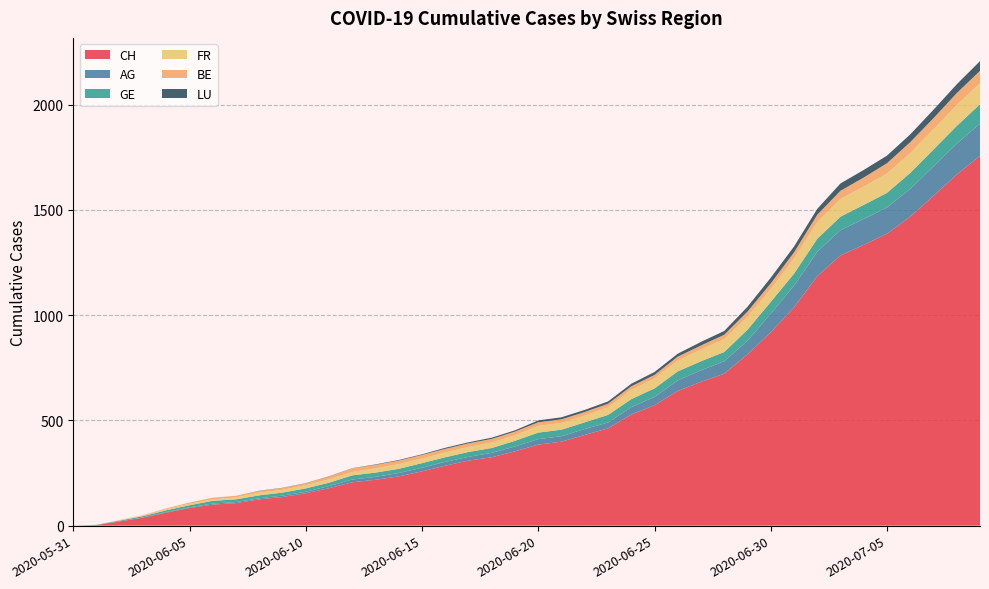

Reading left to right, transcribe all the data shown in this chart.

CH: 2020-05-31=0	2020-06-01=3	2020-06-02=20	2020-06-03=38	2020-06-04=62	2020-06-05=84	2020-06-06=100	2020-06-07=107	2020-06-08=125	2020-06-09=136	2020-06-10=154	2020-06-11=178	2020-06-12=206	2020-06-13=218	2020-06-14=234	2020-06-15=258	2020-06-16=285	2020-06-17=309	2020-06-18=325	2020-06-19=353	2020-06-20=385	2020-06-21=399	2020-06-22=431	2020-06-23=462	2020-06-24=528	2020-06-25=572	2020-06-26=640	2020-06-27=683	2020-06-28=722	2020-06-29=814	2020-06-30=919	2020-07-01=1037	2020-07-02=1185	2020-07-03=1284	2020-07-04=1334	2020-07-05=1387	2020-07-06=1468	2020-07-07=1567	2020-07-08=1668	2020-07-09=1757
AG: 2020-05-31=0	2020-06-01=0	2020-06-02=0	2020-06-03=1	2020-06-04=3	2020-06-05=3	2020-06-06=5	2020-06-07=5	2020-06-08=5	2020-06-09=7	2020-06-10=7	2020-06-11=10	2020-06-12=13	2020-06-13=14	2020-06-14=16	2020-06-15=17	2020-06-16=18	2020-06-17=18	2020-06-18=21	2020-06-19=23	2020-06-20=26	2020-06-21=26	2020-06-22=28	2020-06-23=28	2020-06-24=35	2020-06-25=40	2020-06-26=50	2020-06-27=55	2020-06-28=59	2020-06-29=65	2020-06-30=88	2020-07-01=103	2020-07-02=116	2020-07-03=120	2020-07-04=123	2020-07-05=125	2020-07-06=132	2020-07-07=140	2020-07-08=147	2020-07-09=153
GE: 2020-05-31=0	2020-06-01=1	2020-06-02=4	2020-06-03=6	2020-06-04=8	2020-06-05=10	2020-06-06=13	2020-06-07=13	2020-06-08=14	2020-06-09=14	2020-06-10=16	2020-06-11=16	2020-06-12=20	2020-06-13=20	2020-06-14=20	2020-06-15=22	2020-06-16=22	2020-06-17=23	2020-06-18=23	2020-06-19=27	2020-06-20=31	2020-06-21=31	2020-06-22=32	2020-06-23=36	2020-06-24=38	2020-06-25=40	2020-06-26=43	2020-06-27=43	2020-06-28=44	2020-06-29=52	2020-06-30=56	2020-07-01=57	2020-07-02=62	2020-07-03=64	2020-07-04=67	2020-07-05=69	2020-07-06=76	2020-07-07=80	2020-07-08=84	2020-07-09=92
FR: 2020-05-31=0	2020-06-01=0	2020-06-02=2	2020-06-03=3	2020-06-04=5	2020-06-05=7	2020-06-06=7	2020-06-07=9	2020-06-08=13	2020-06-09=13	2020-06-10=15	2020-06-11=16	2020-06-12=16	2020-06-13=20	2020-06-14=22	2020-06-15=22	2020-06-16=23	2020-06-17=24	2020-06-18=26	2020-06-19=27	2020-06-20=32	2020-06-21=32	2020-06-22=32	2020-06-23=36	2020-06-24=44	2020-06-25=47	2020-06-26=52	2020-06-27=56	2020-06-28=61	2020-06-29=61	2020-06-30=61	2020-07-01=72	2020-07-02=79	2020-07-03=84	2020-07-04=87	2020-07-05=92	2020-07-06=94	2020-07-07=96	2020-07-08=99	2020-07-09=100
BE: 2020-05-31=0	2020-06-01=0	2020-06-02=1	2020-06-03=2	2020-06-04=4	2020-06-05=6	2020-06-06=8	2020-06-07=8	2020-06-08=8	2020-06-09=9	2020-06-10=9	2020-06-11=14	2020-06-12=17	2020-06-13=17	2020-06-14=17	2020-06-15=17	2020-06-16=17	2020-06-17=17	2020-06-18=17	2020-06-19=17	2020-06-20=17	2020-06-21=17	2020-06-22=17	2020-06-23=17	2020-06-24=17	2020-06-25=17	2020-06-26=18	2020-06-27=19	2020-06-28=21	2020-06-29=25	2020-06-30=27	2020-07-01=29	2020-07-02=35	2020-07-03=39	2020-07-04=43	2020-07-05=49	2020-07-06=52	2020-07-07=53	2020-07-08=57	2020-07-09=59
LU: 2020-05-31=0	2020-06-01=0	2020-06-02=0	2020-06-03=0	2020-06-04=0	2020-06-05=0	2020-06-06=0	2020-06-07=0	2020-06-08=1	2020-06-09=1	2020-06-10=1	2020-06-11=1	2020-06-12=1	2020-06-13=2	2020-06-14=3	2020-06-15=3	2020-06-16=5	2020-06-17=5	2020-06-18=6	2020-06-19=6	2020-06-20=9	2020-06-21=10	2020-06-22=10	2020-06-23=11	2020-06-24=12	2020-06-25=14	2020-06-26=14	2020-06-27=17	2020-06-28=18	2020-06-29=23	2020-06-30=27	2020-07-01=28	2020-07-02=28	2020-07-03=35	2020-07-04=36	2020-07-05=36	2020-07-06=37	2020-07-07=40	2020-07-08=42	2020-07-09=46